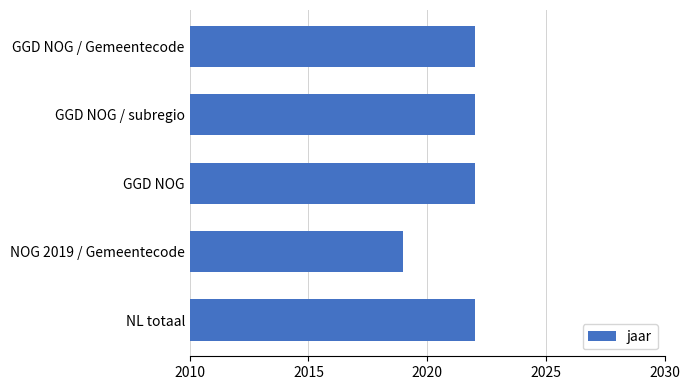

What is the label of the 5th bar from the top?

NL totaal